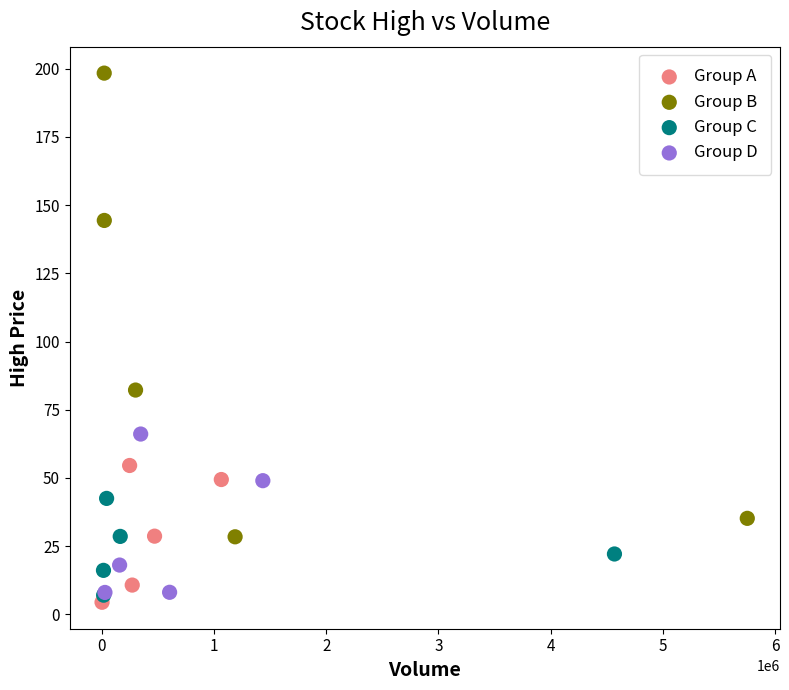

Which series reaches the maximum Y coordinate?

Group B